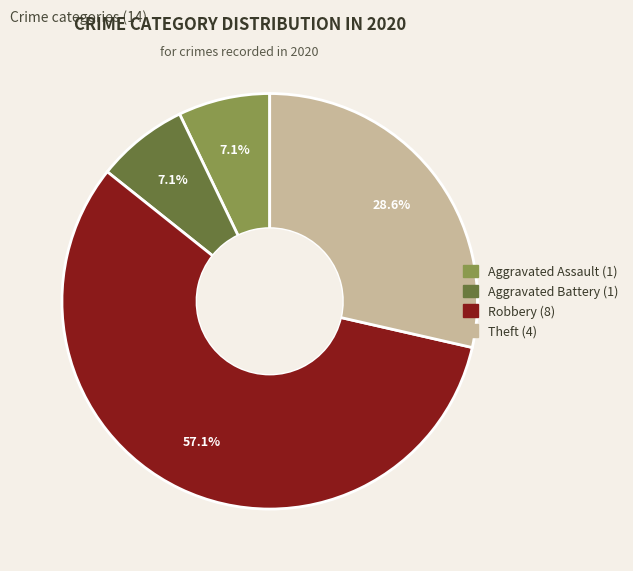

Does any single category account for the majority?

Yes